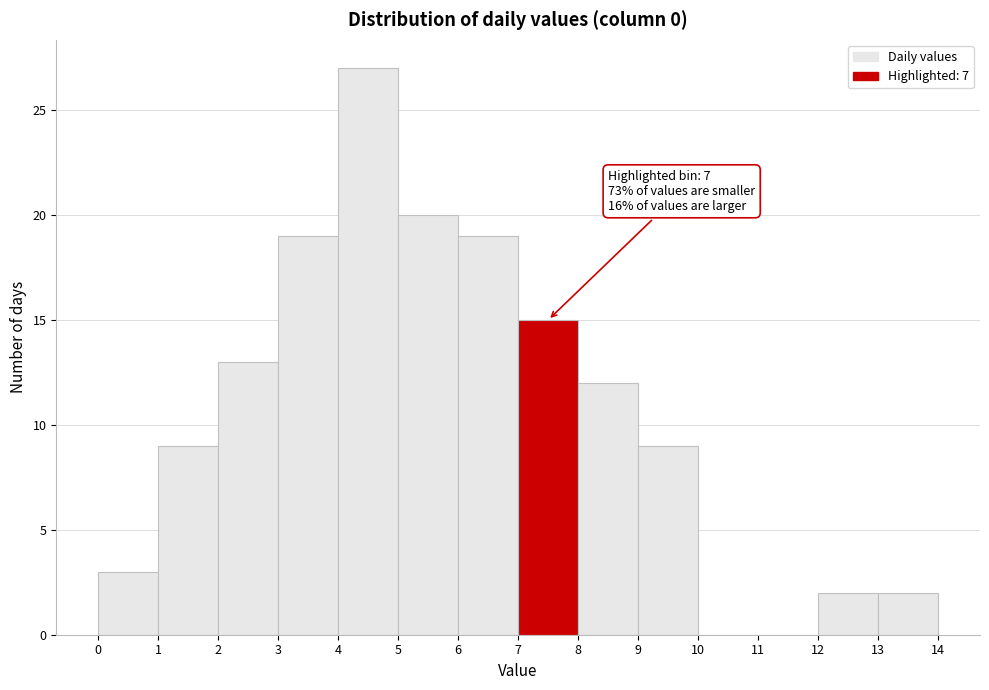

Over which range of the x-axis is the bar tallest?

4 to 5